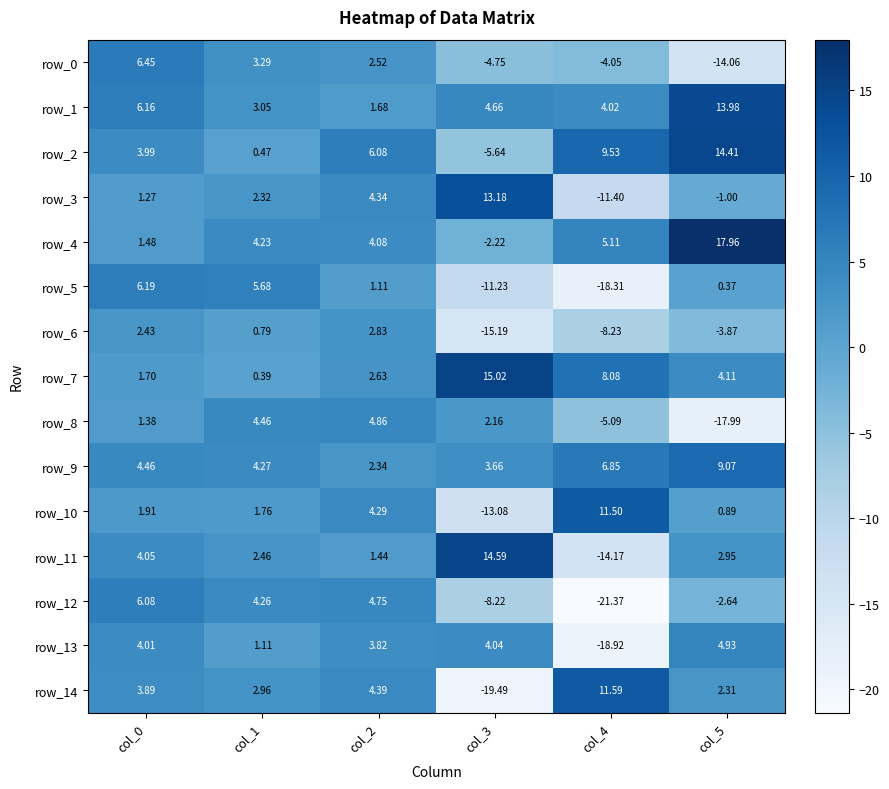

Is it true that row_1 equals 3.8 at col_0?

False